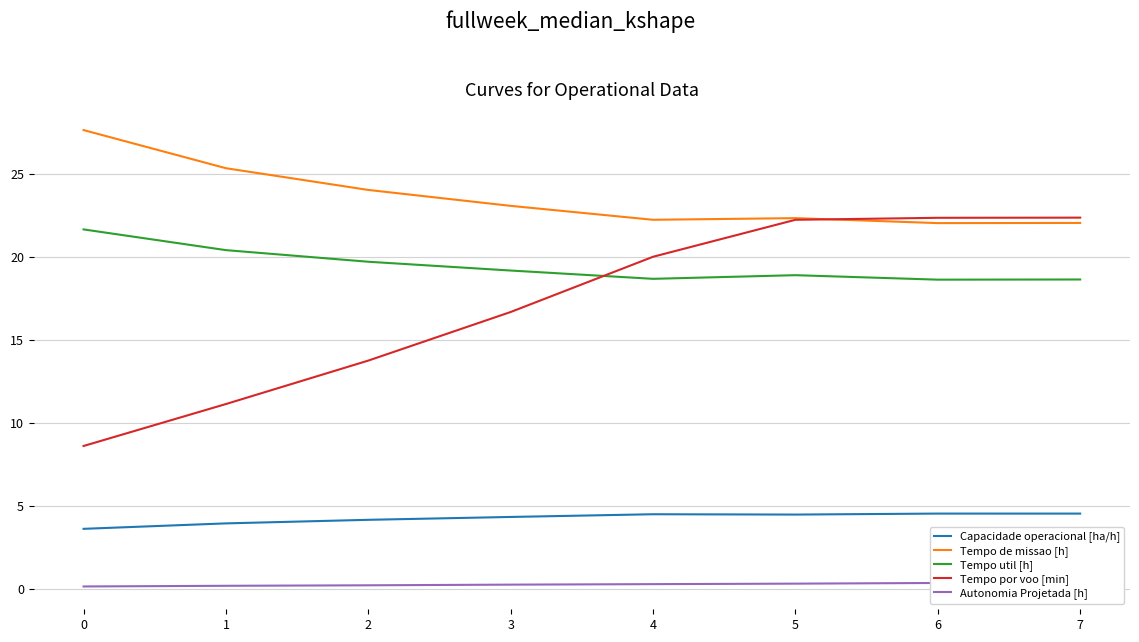

What are all the series names shown in the legend?

Capacidade operacional [ha/h], Tempo de missao [h], Tempo util [h], Tempo por voo [min], Autonomia Projetada [h]